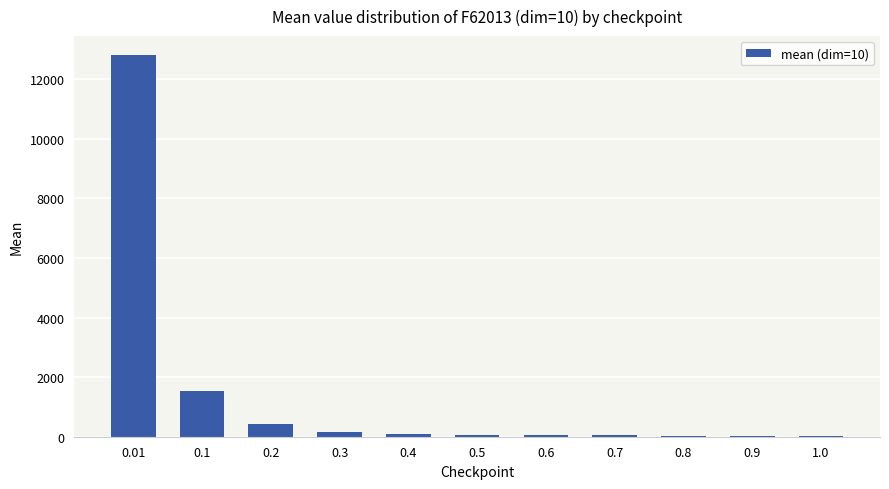

Approximately how many times larger is the value at 0.01 compared to 0.2?

31.1